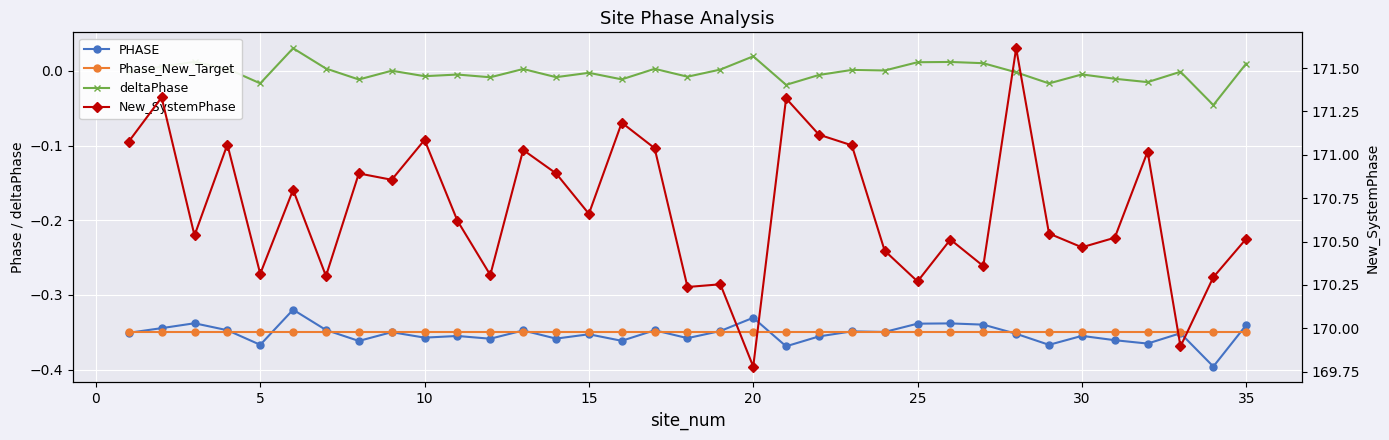

Which series has the largest range (max minus min)?

New_SystemPhase